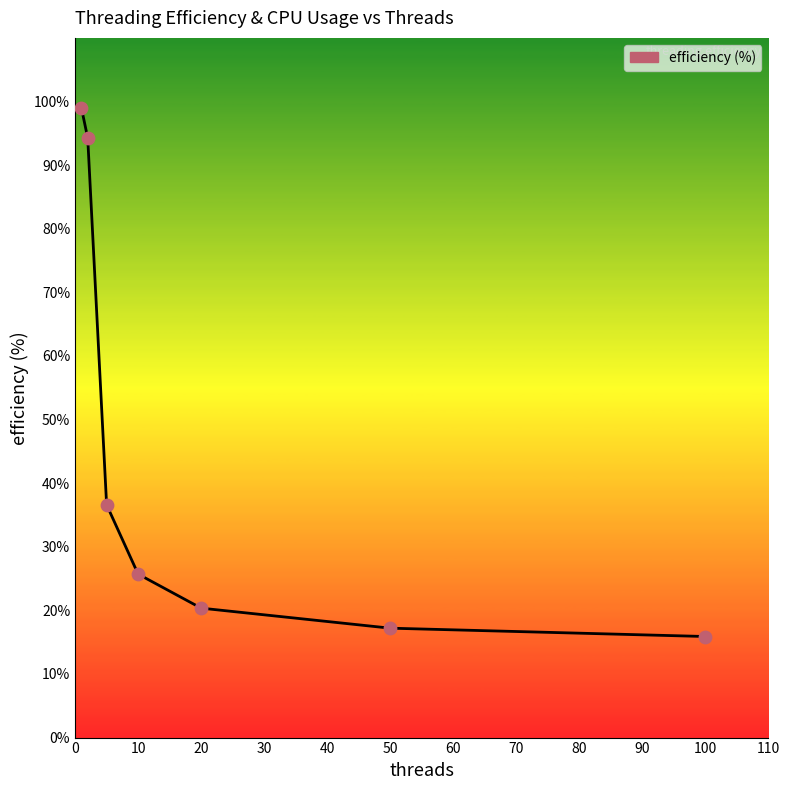

What is the sum of all values?

309.0